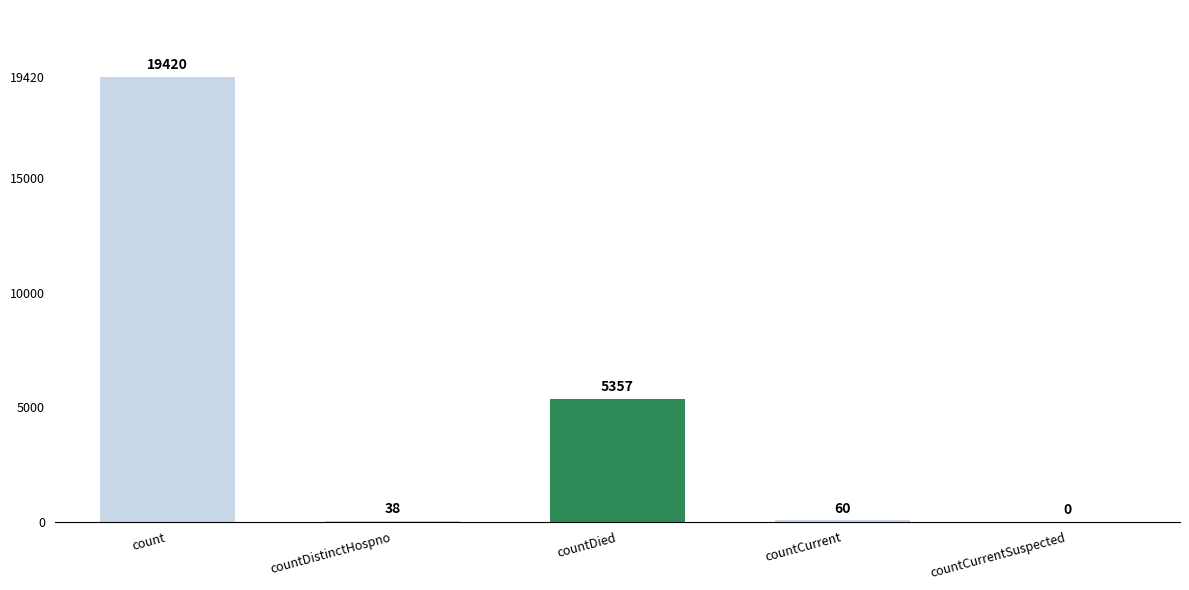

Where is the data nearest to the value 9710?

countDied